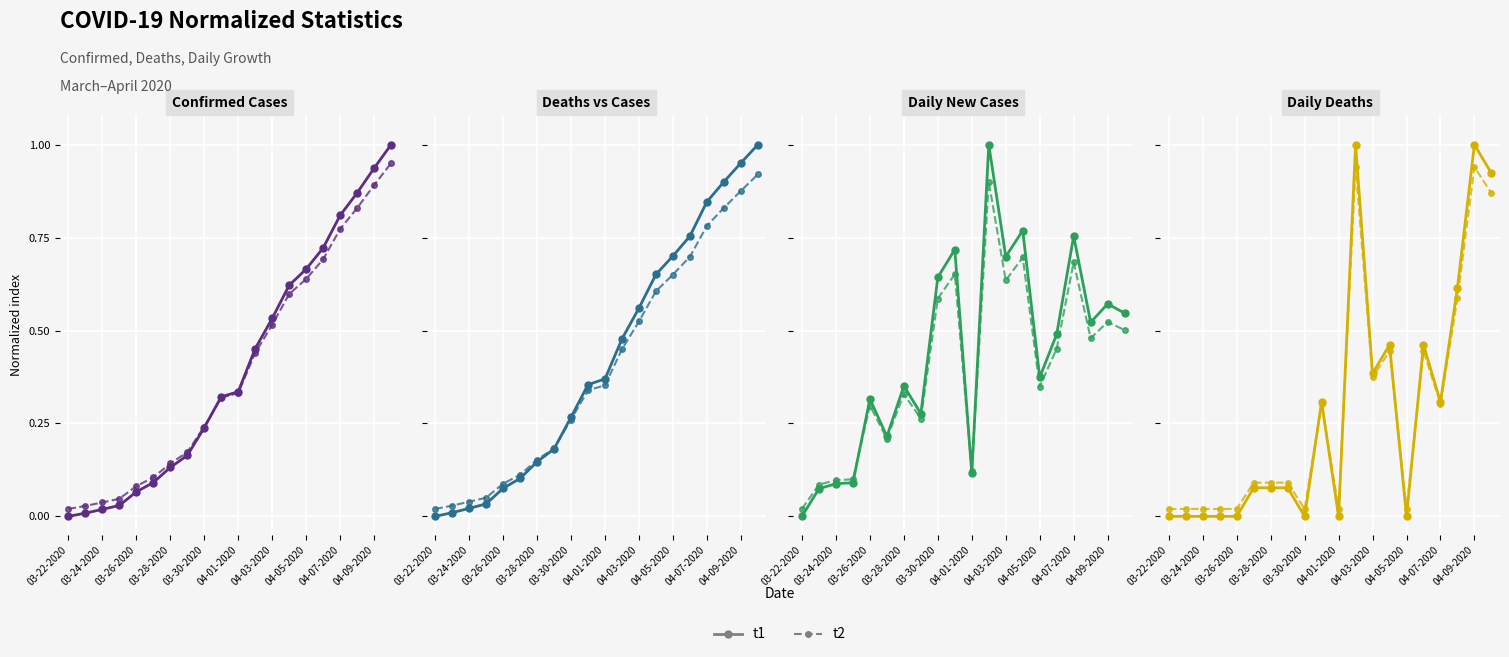

The t1 series shows 0.5 at 13. True or false?

True